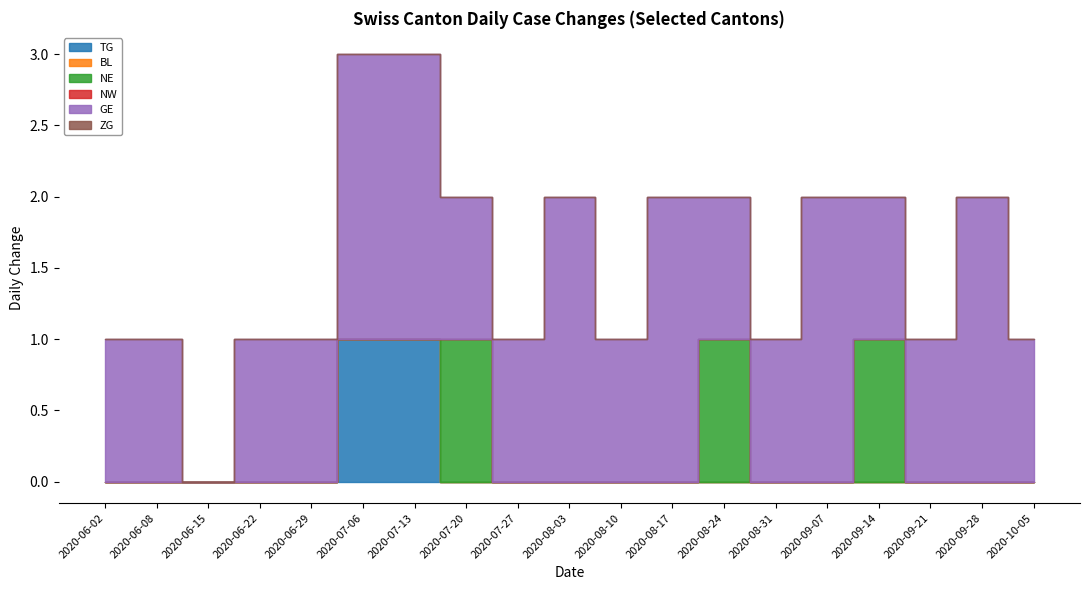

At which category does GE reach its first local valley?

2020-06-15